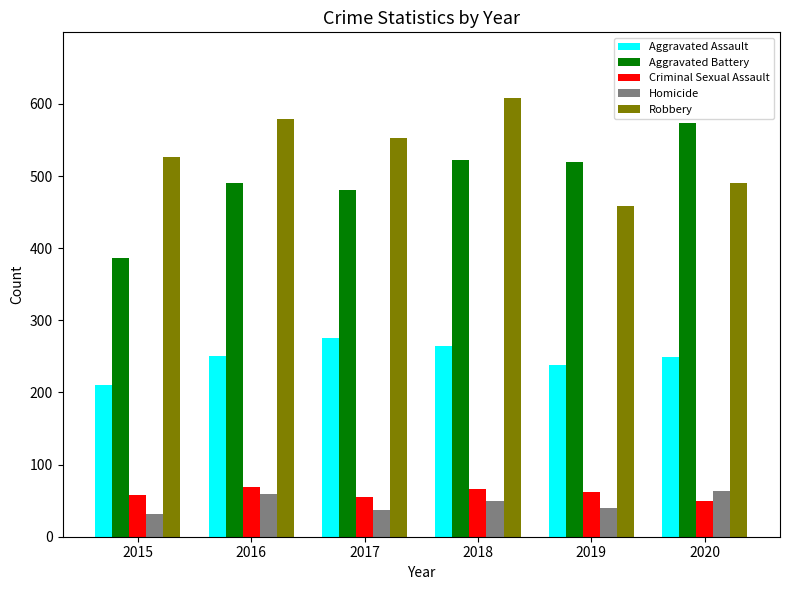

True or false: Robbery has a value of 275 at 2018.

False